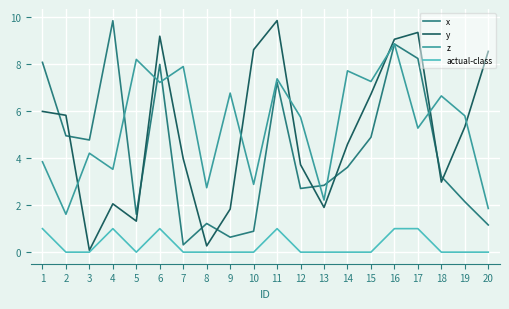

Which series has the largest range (max minus min)?

y